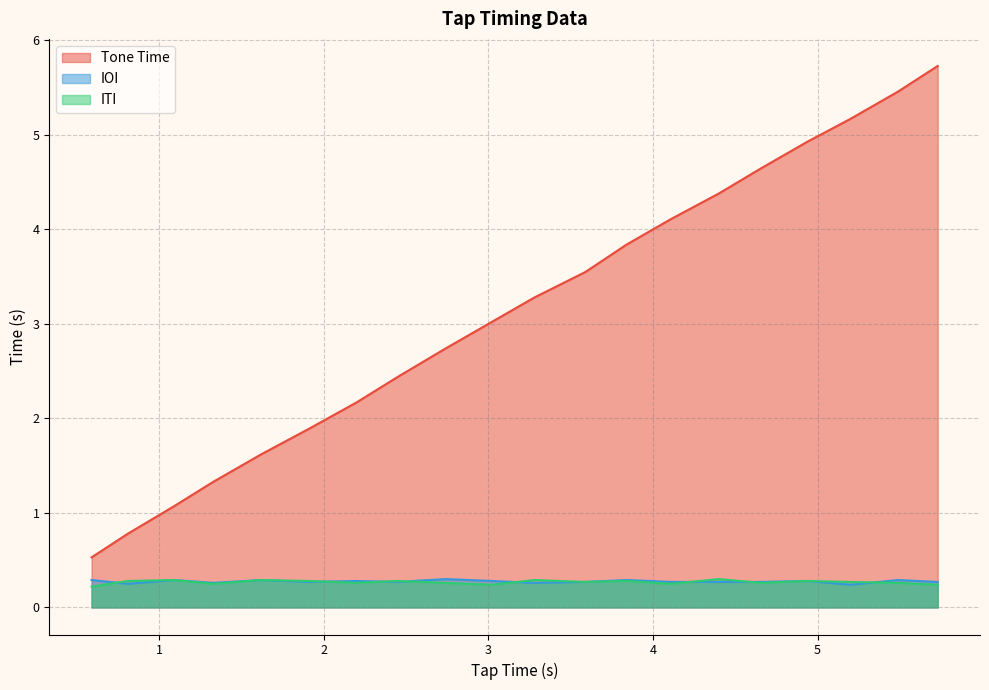

Which series has the widest spread of values?

Tone Time